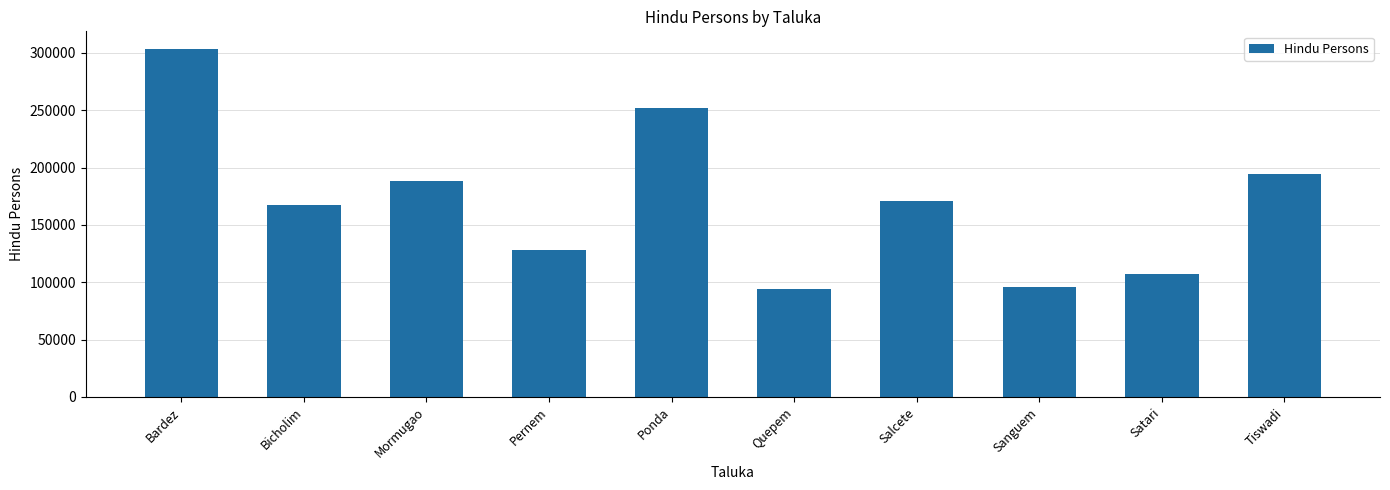

True or false: the data shows 146907 at Sanguem.

False